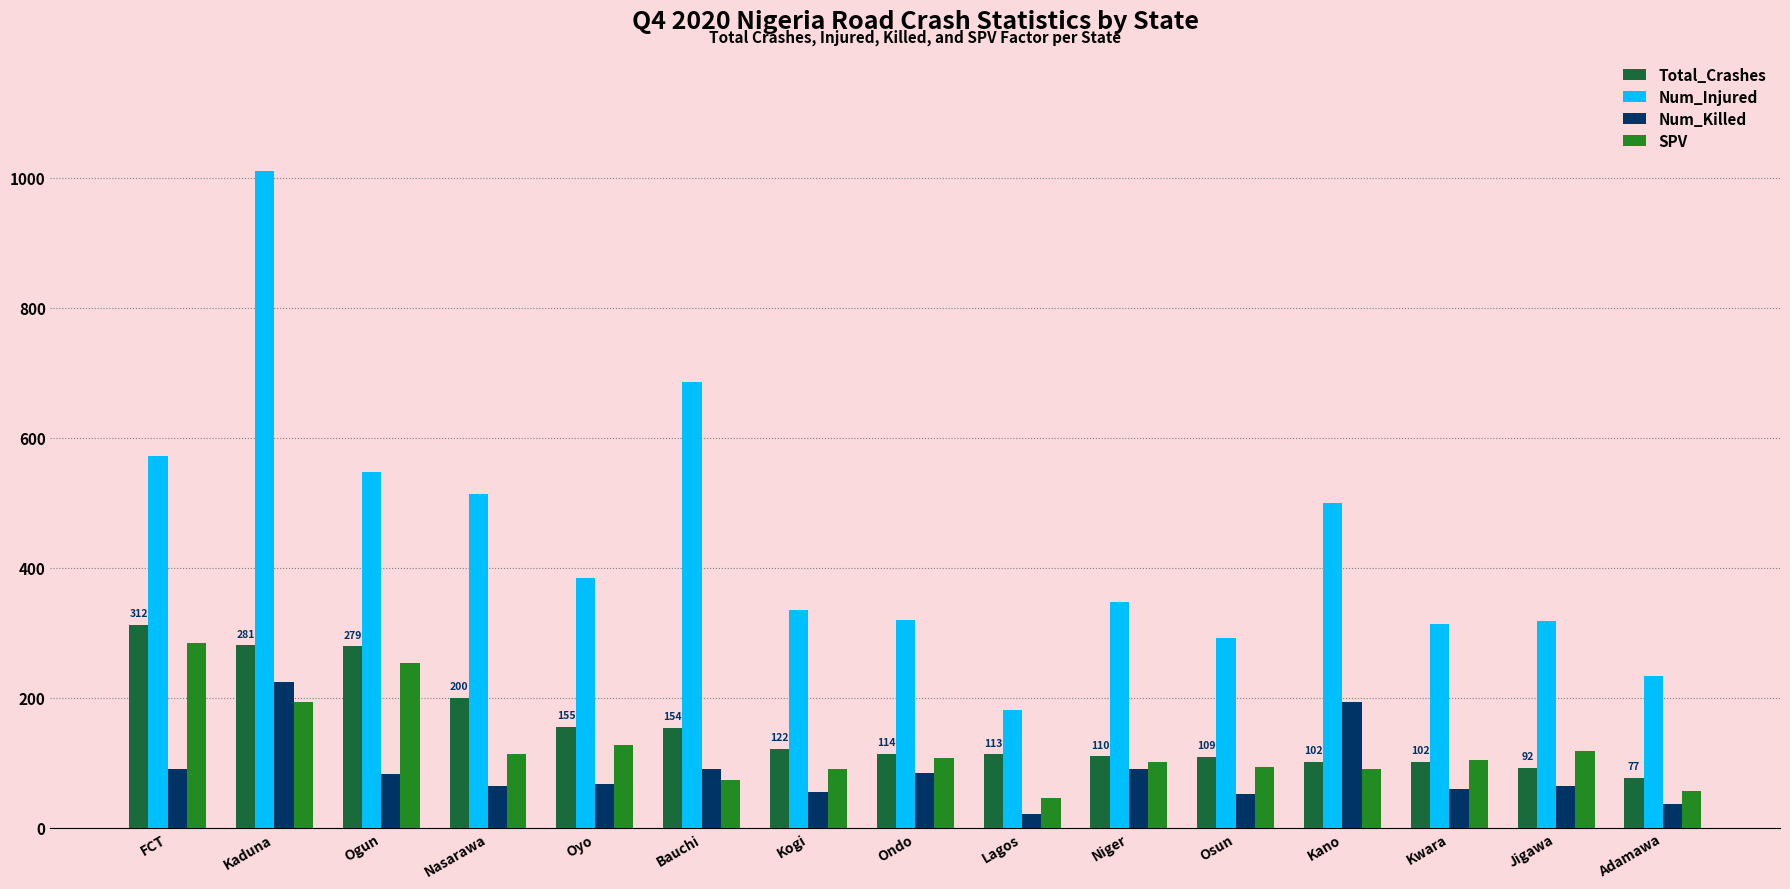

At Oyo, list the series in order from smallest to largest.

Num_Killed, SPV, Total_Crashes, Num_Injured